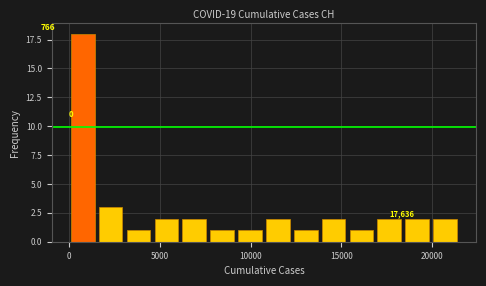

Read against the x-axis, roughly where is the centre of the tallest bar?

1000